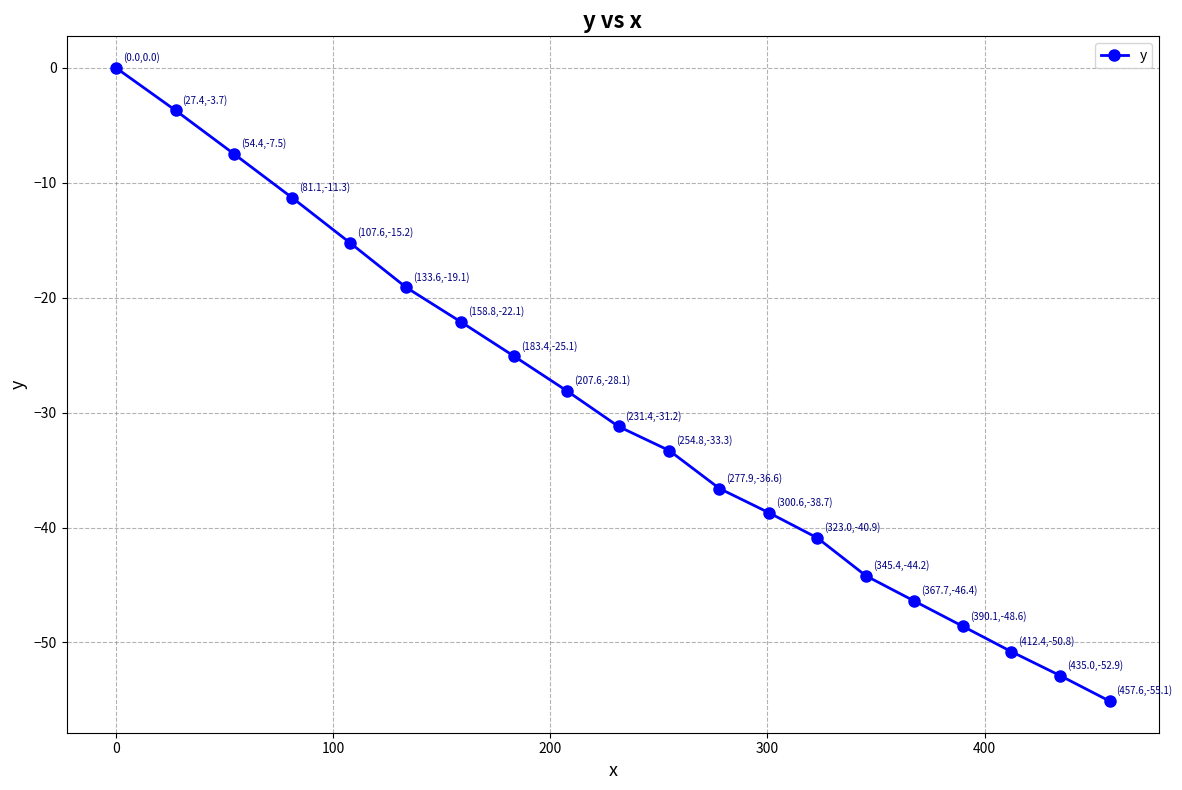

What is the value of the 16th point from the left?

-46.4